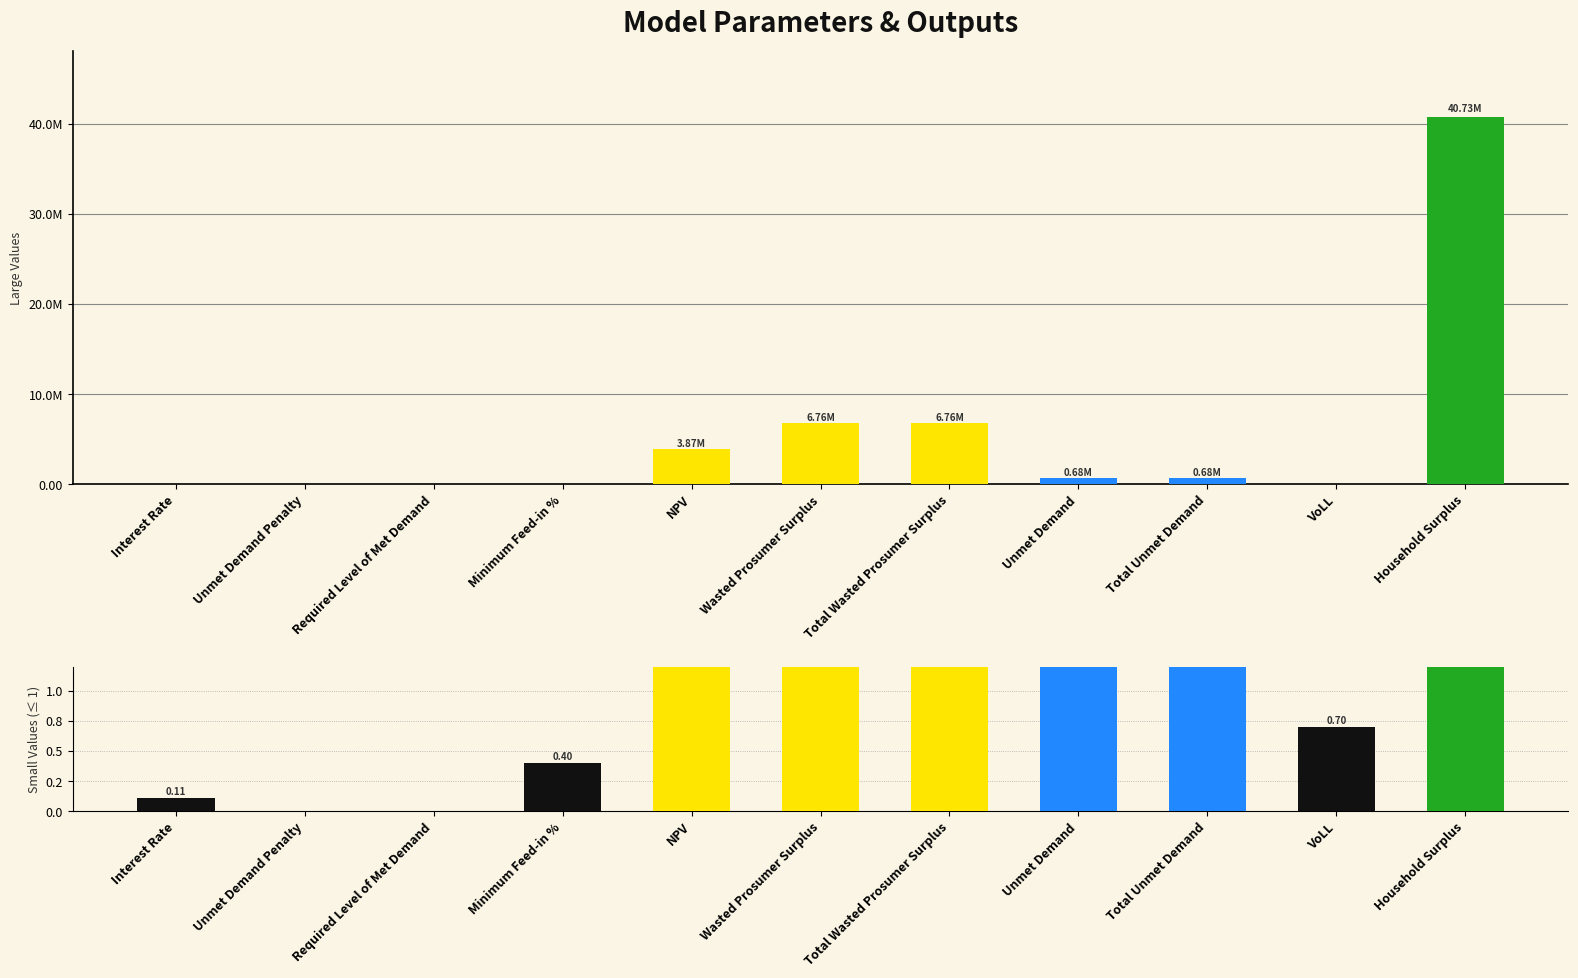

What is the label of the 11th bar from the right?

Interest Rate